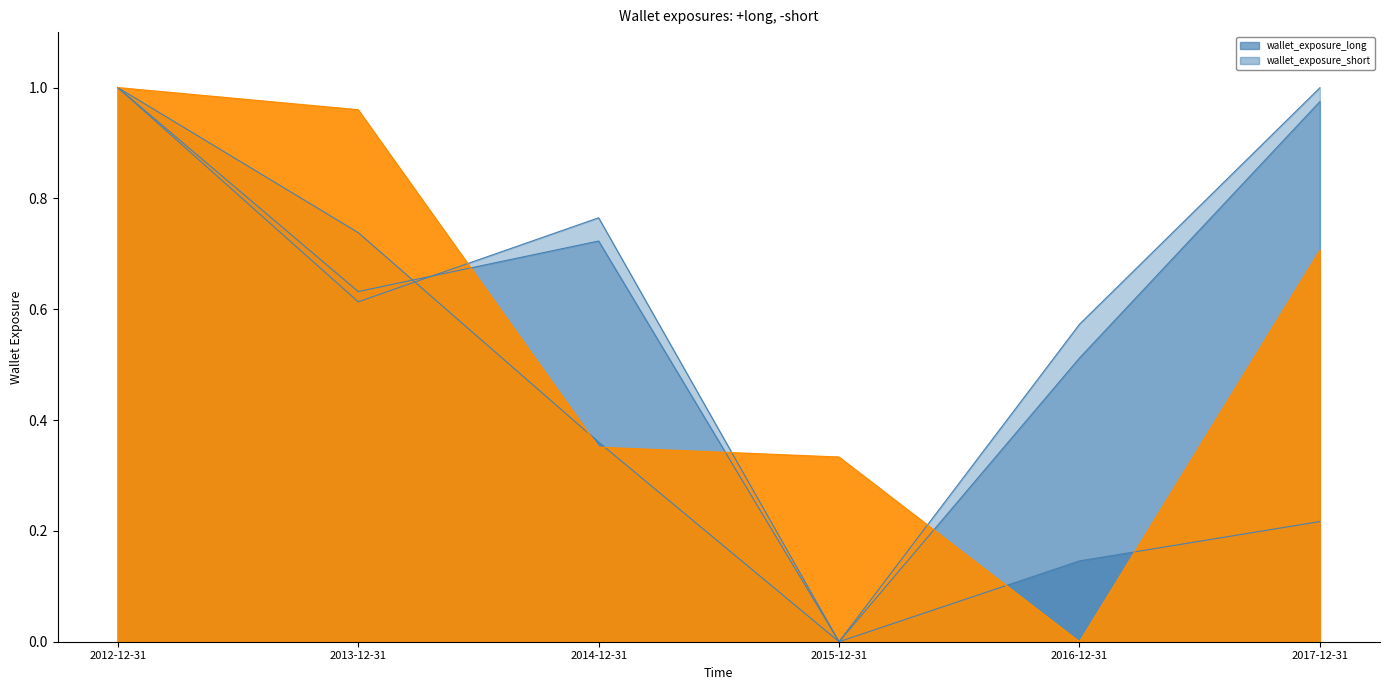

The depamor_line series shows 1.0 at 2012-12-31. True or false?

True